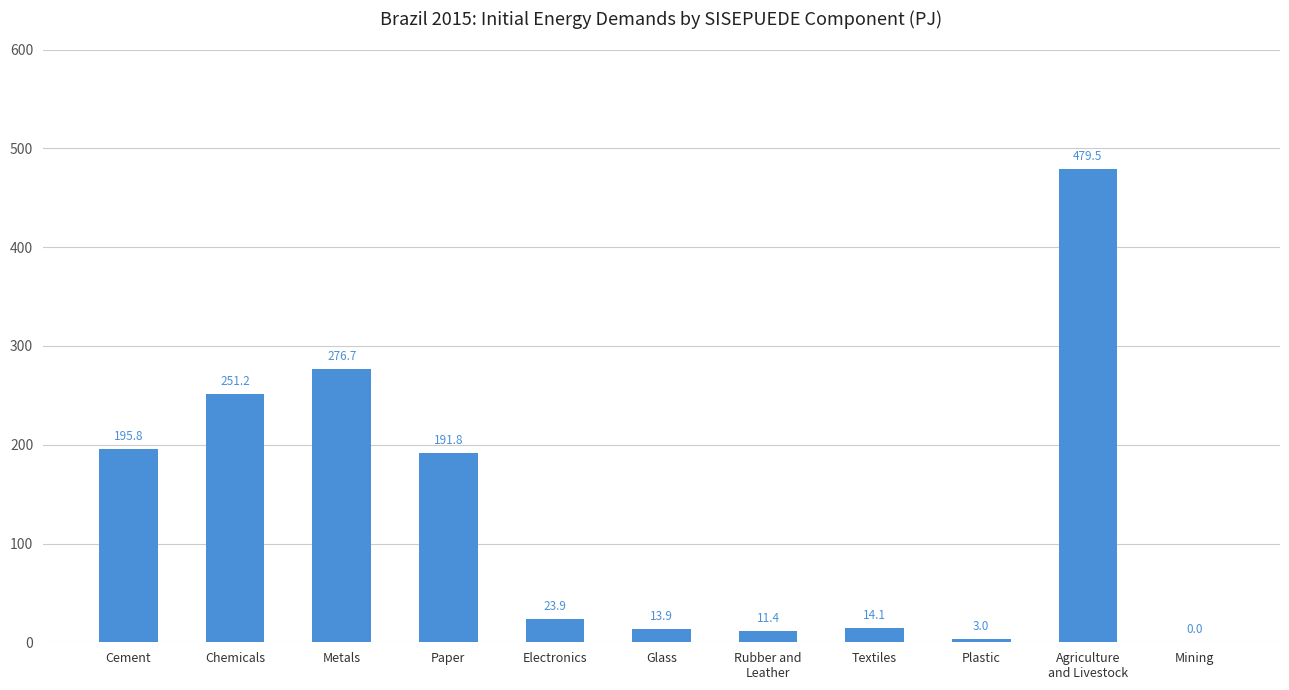

Which category has the highest value across all series?

Agriculture
and Livestock